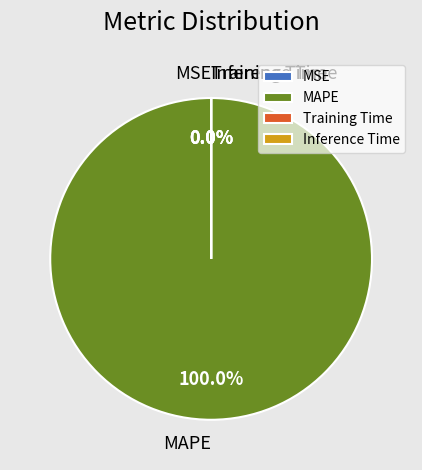

Does MAPE represent more than half of the total?

Yes